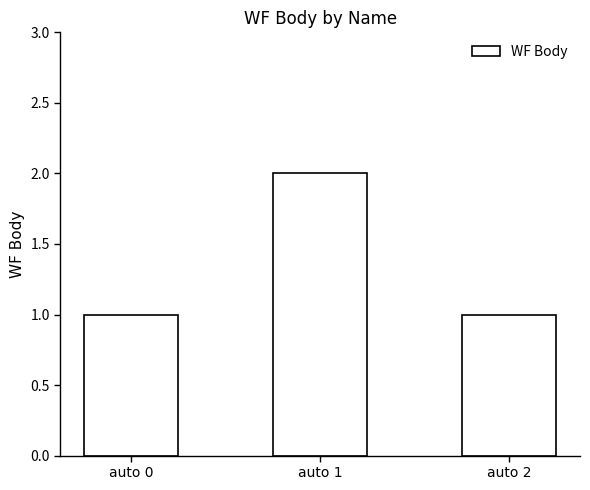

Which has a higher value, auto 1 or auto 2?

auto 1